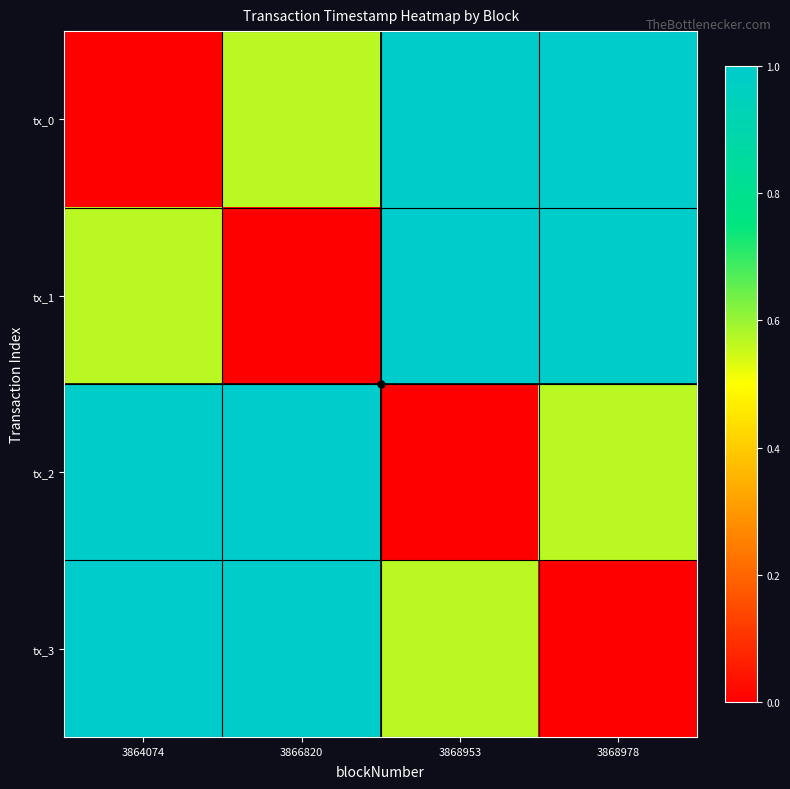

Count the number of categories in the chart.

4